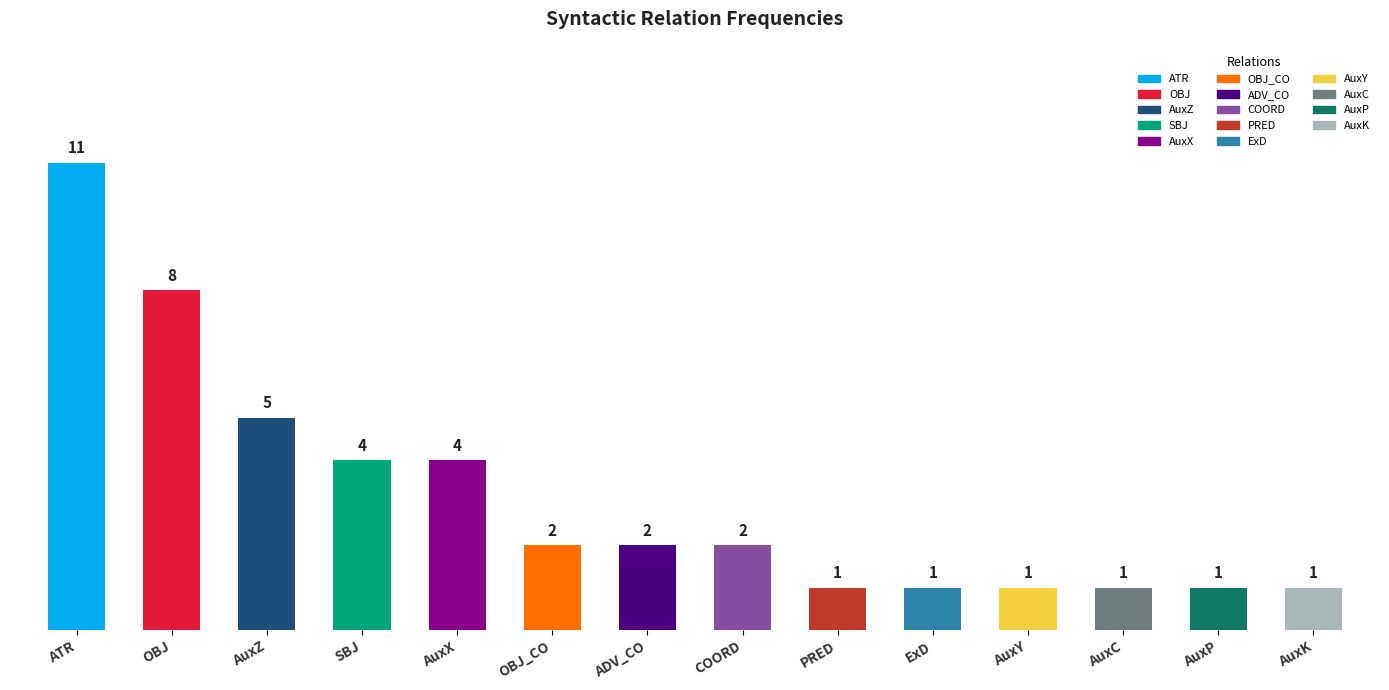

Is it true that the value at ADV_CO is 2?

True